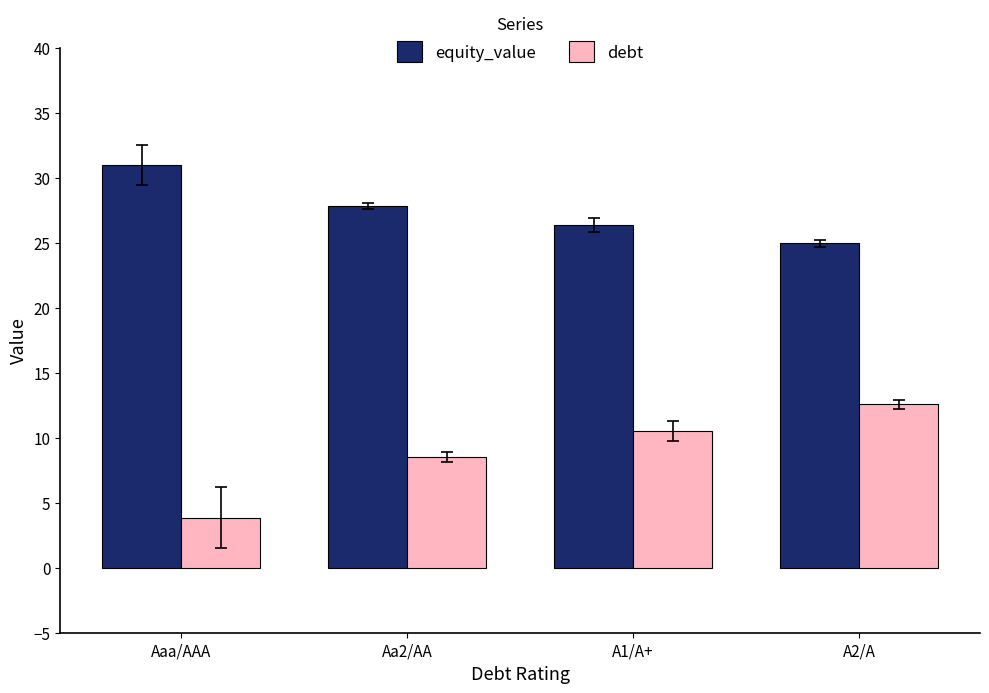

What is the maximum value shown in the chart?

31.0